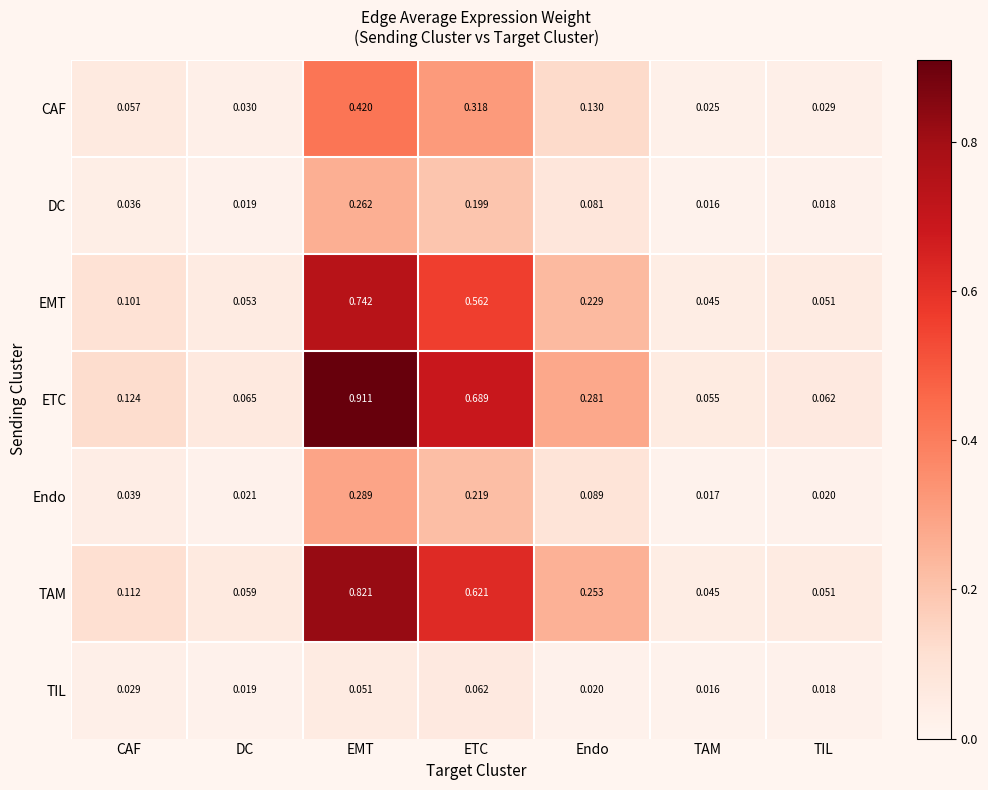

Between CAF and Endo, which series saw the biggest shift?

ETC